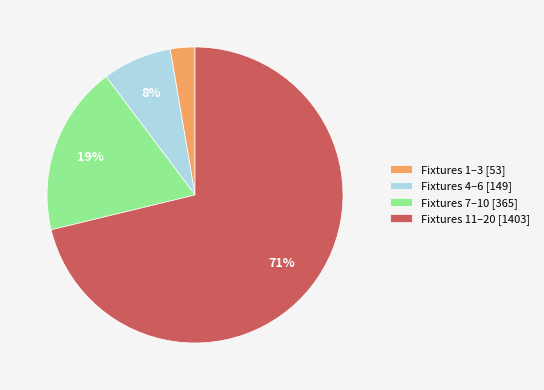

Which category has the biggest portion of the pie?

Fixtures 11–20 [1403]